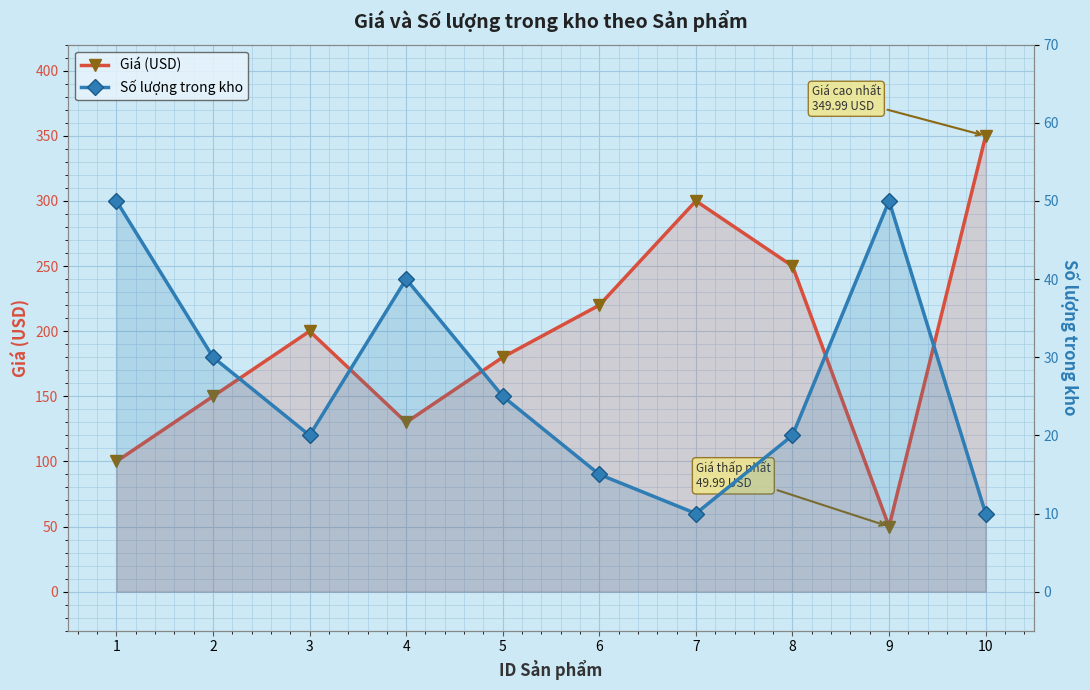

What are all the series names shown in the legend?

Giá (USD), Số lượng trong kho